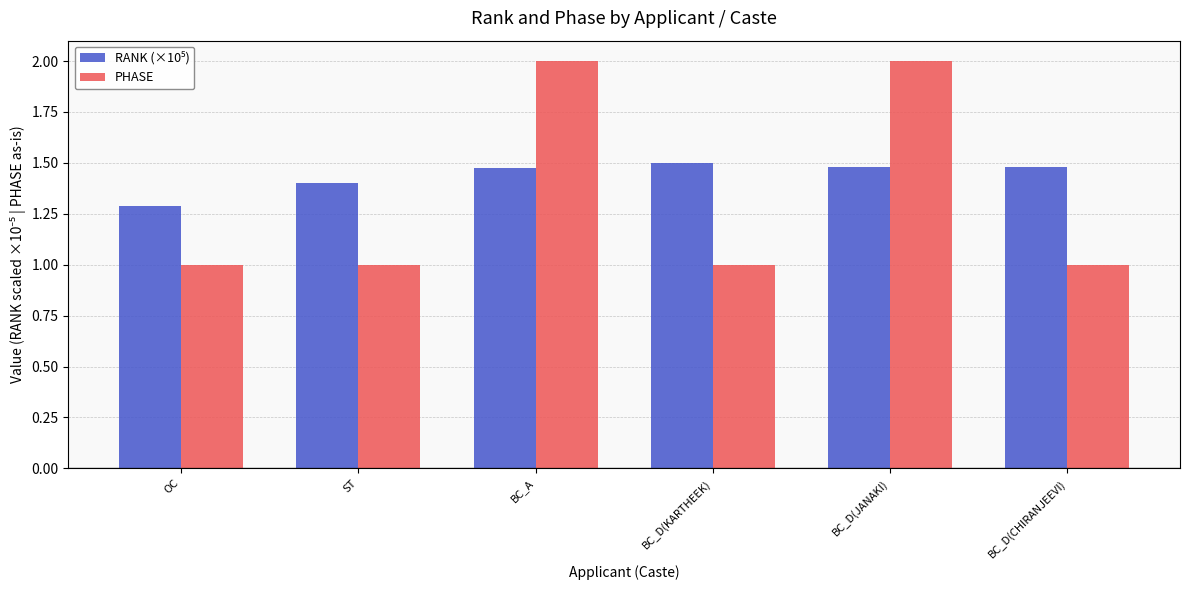

How many data points does each series have?

6